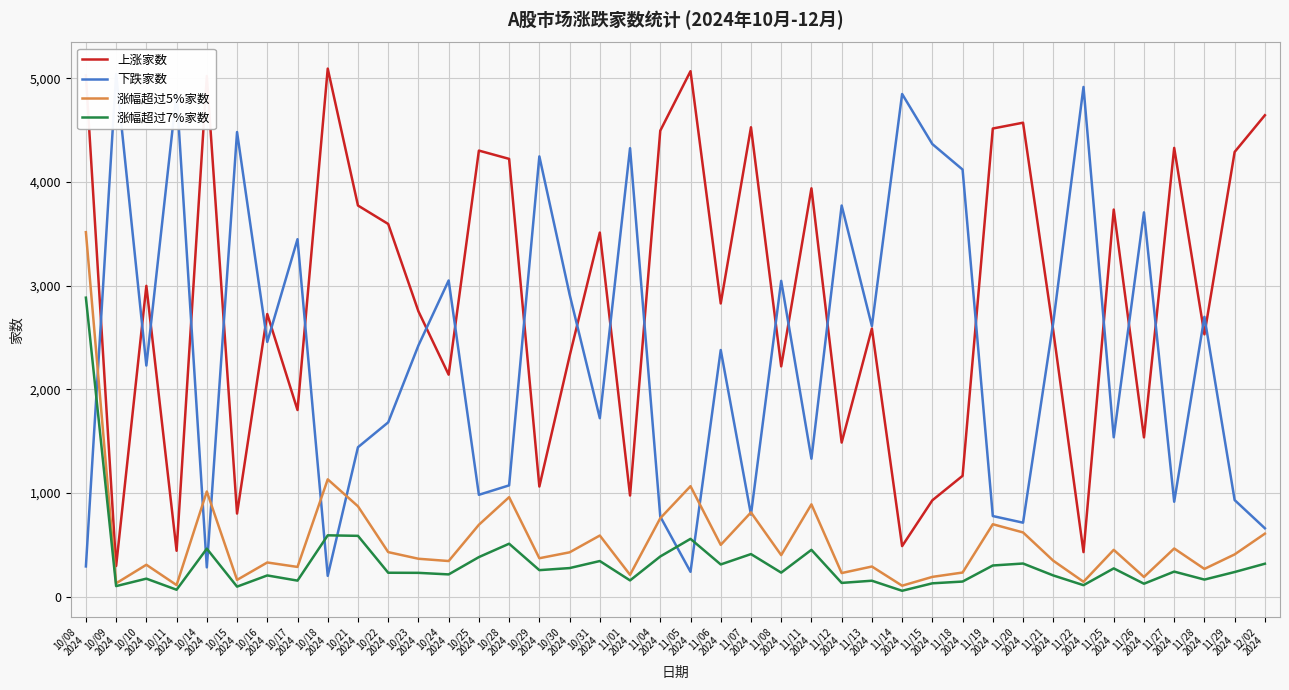

True or false: 下跌家数 and 涨幅超过7%家数 intersect in this chart.

True